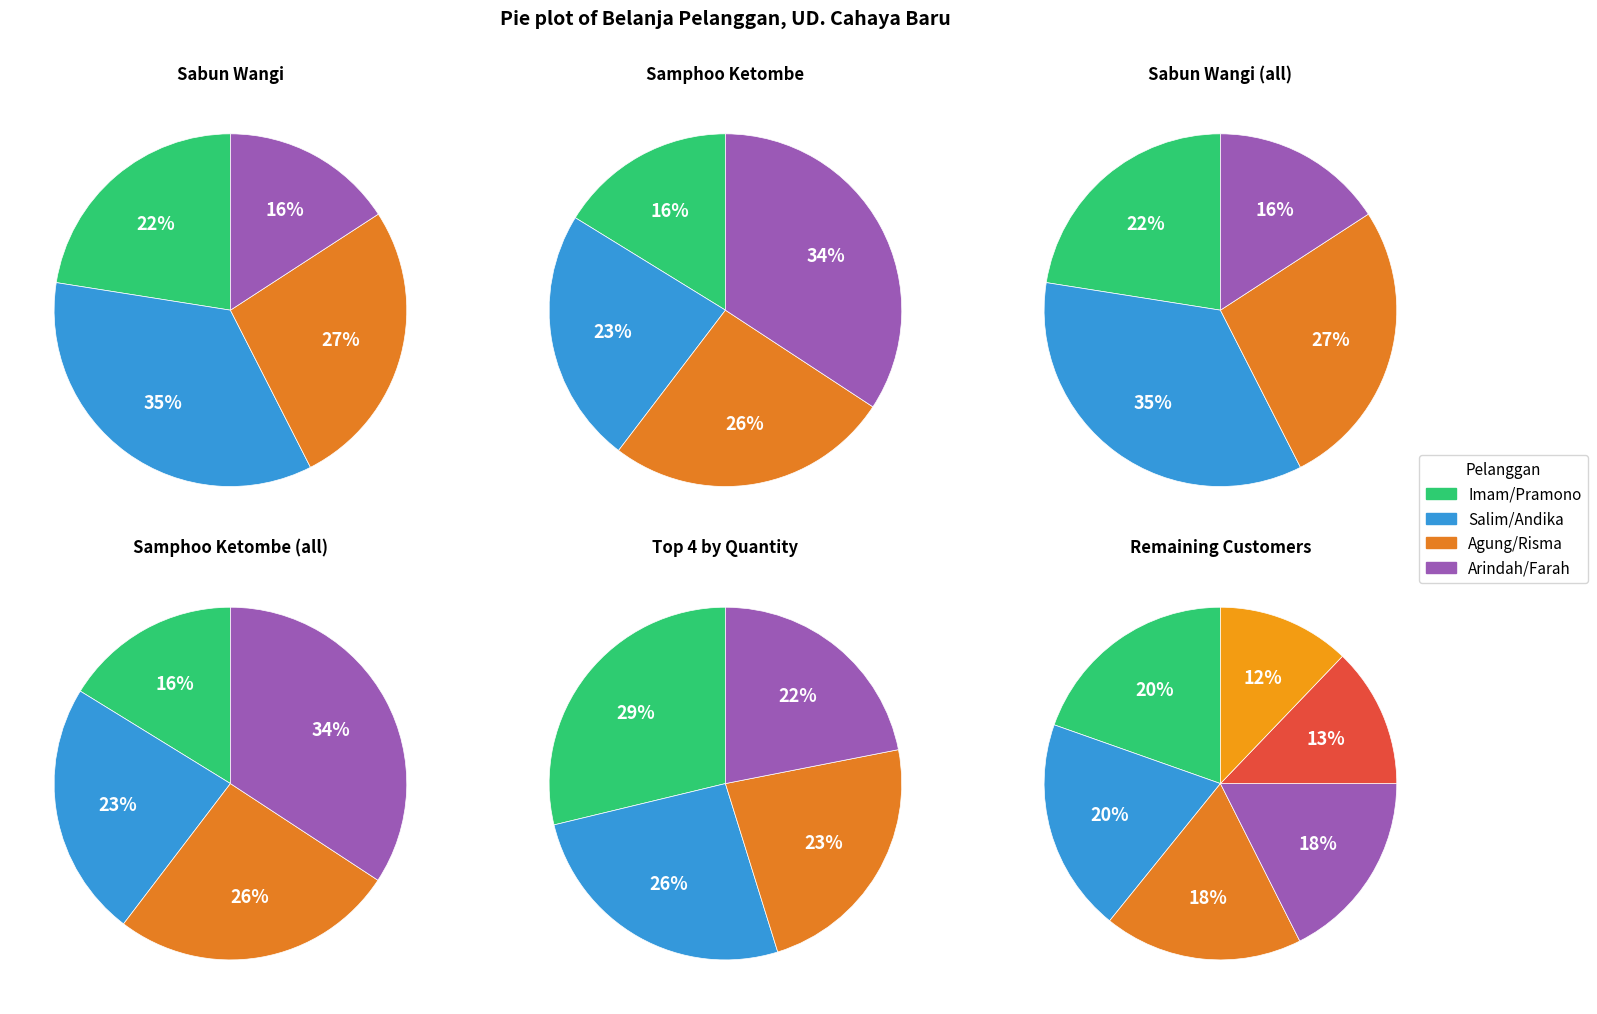

Rank the series at Agung from lowest to highest value.

Samphoo Ketombe, Sabun Wangi